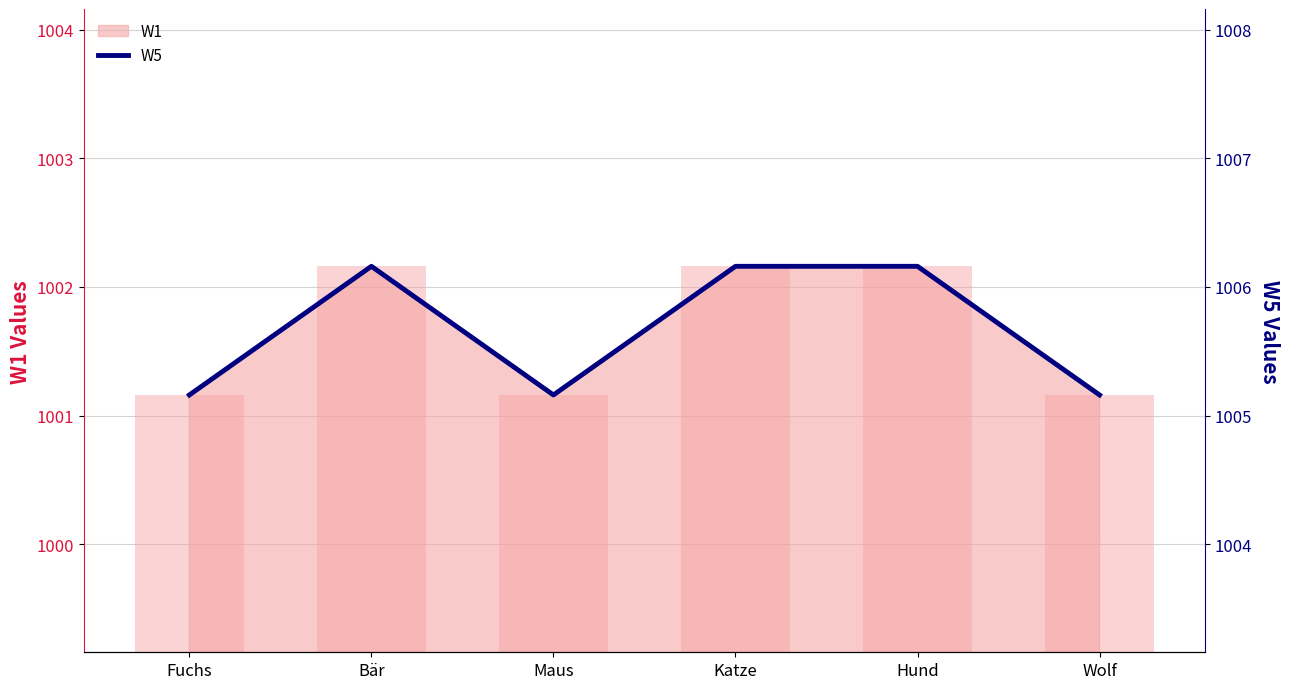

Which has a higher value, Hund or Wolf?

Hund